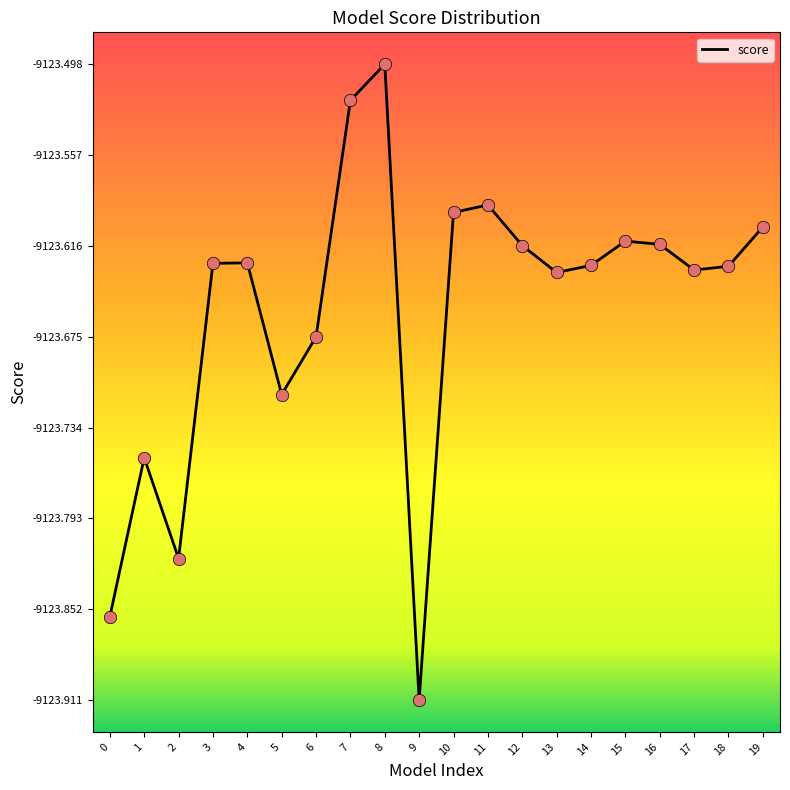

Which has a higher value, 2 or 16?

16